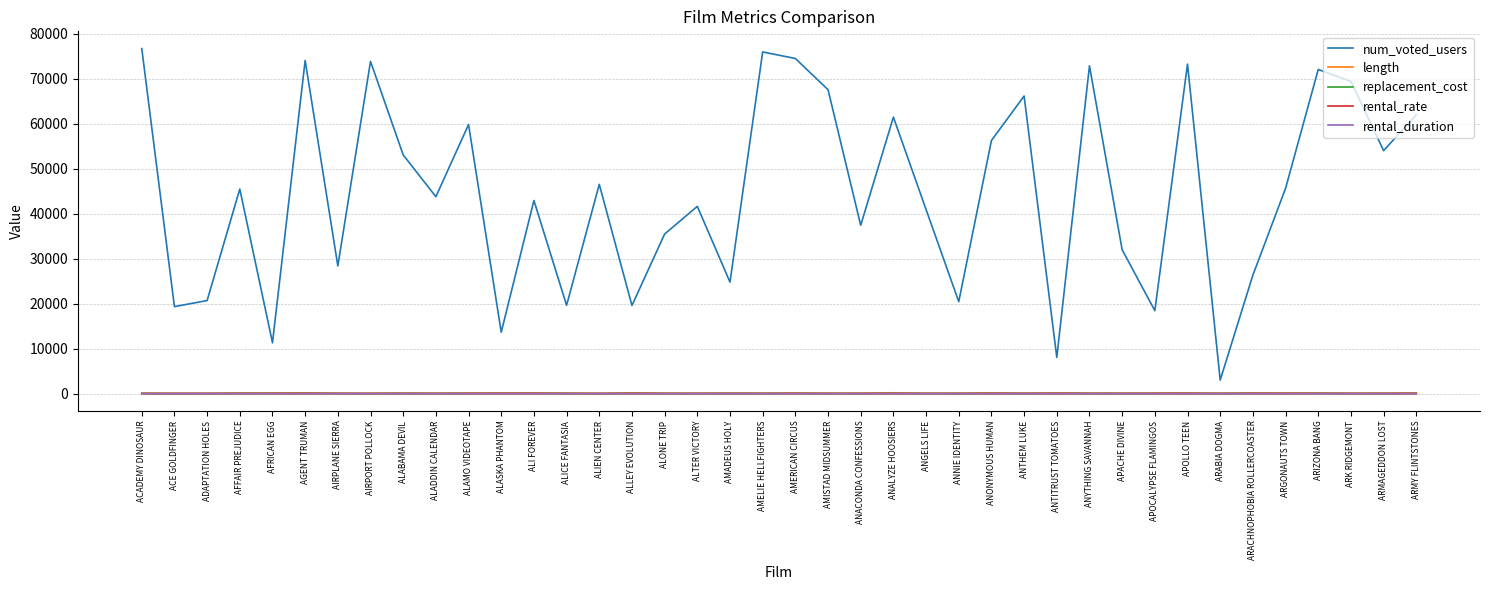

Which category has the lowest value in the num_voted_users series?

ARABIA DOGMA